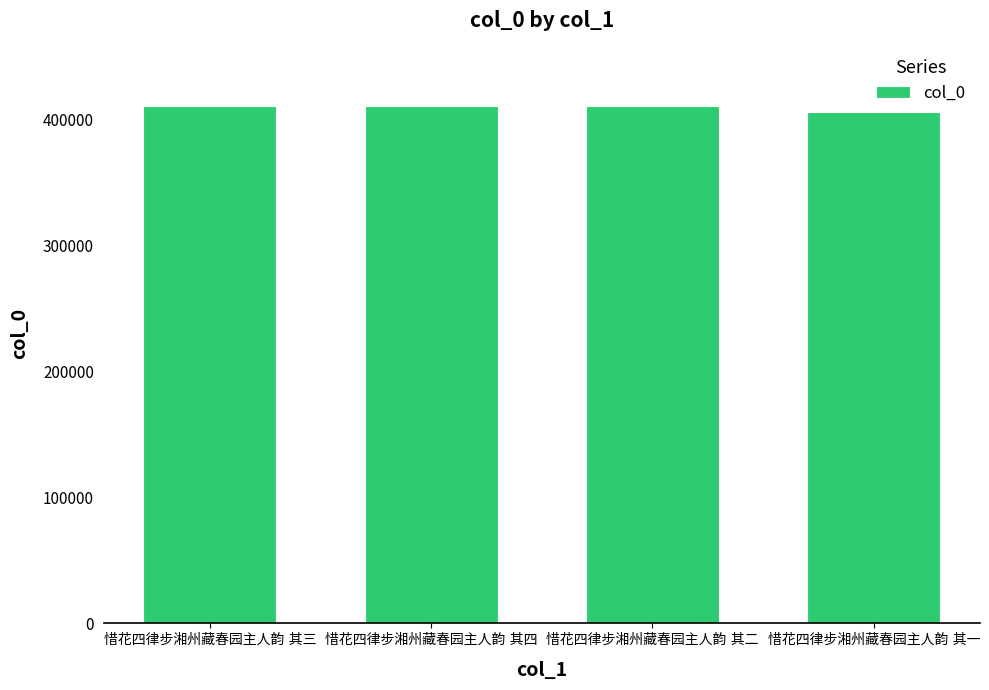

Does the chart contain stacked bars?

No